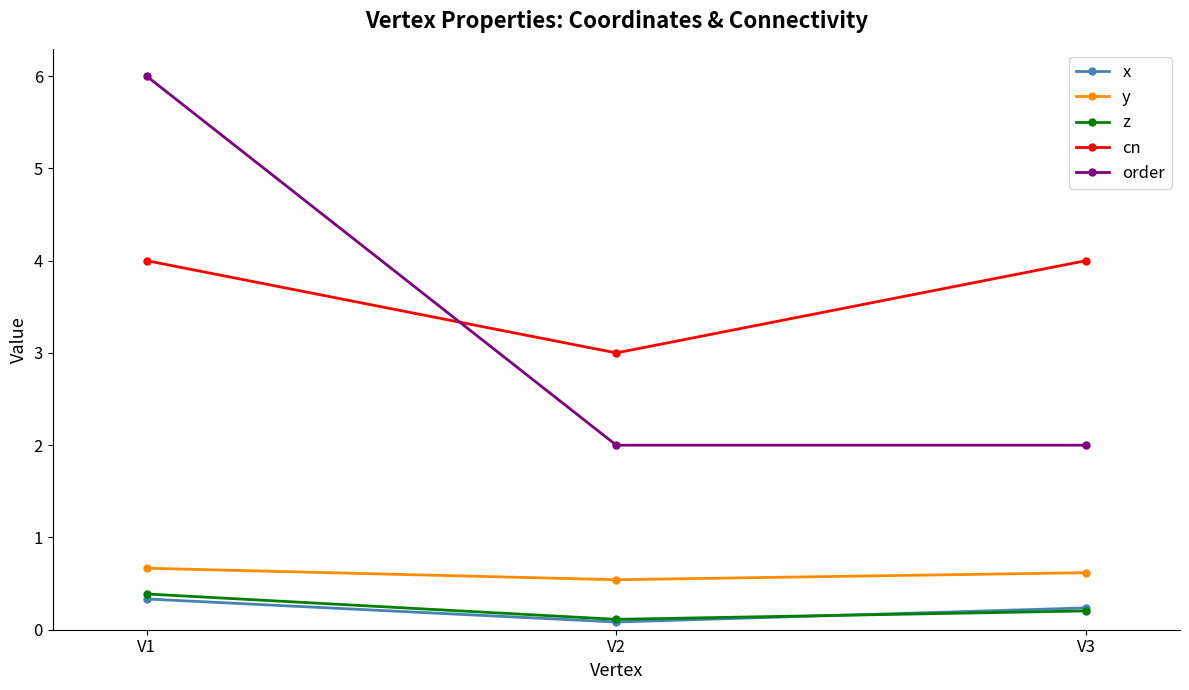

Is the value of order at V1 greater than the value of cn at V3?

Yes